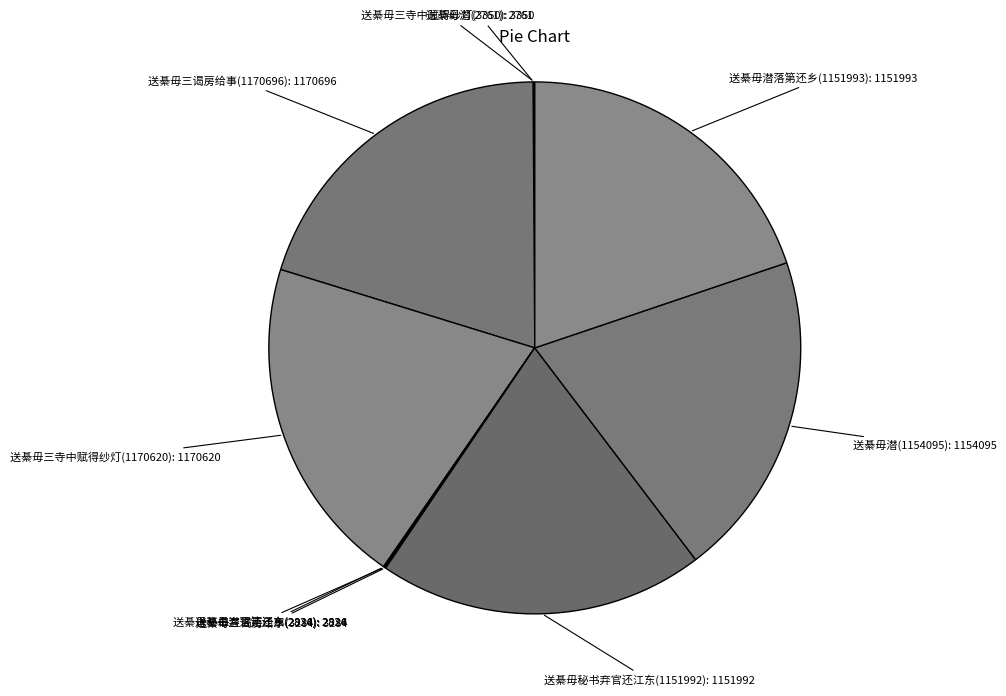

Is there any slice that represents more than half of the pie?

No